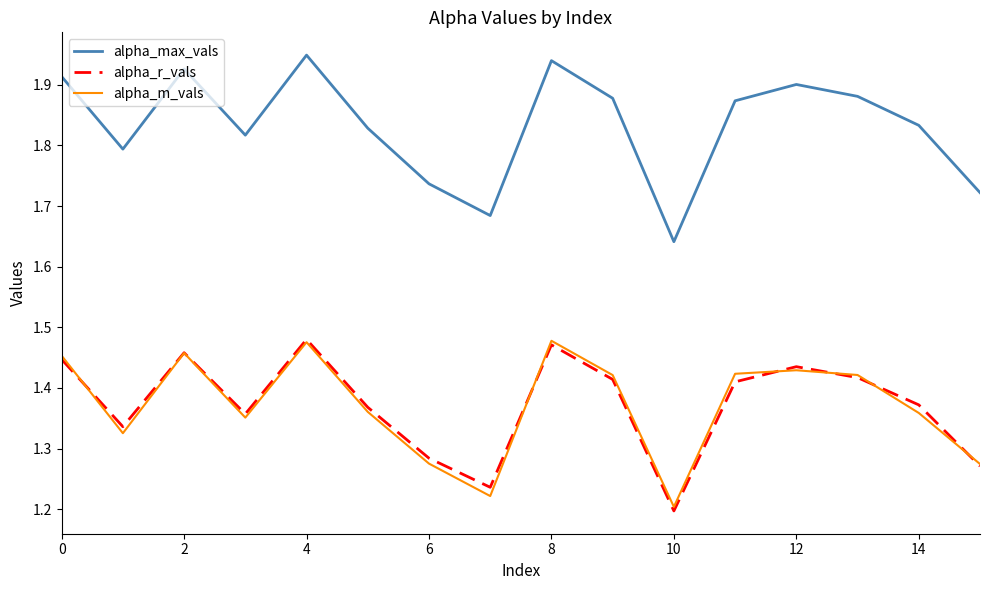

Count the number of categories in the chart.

16